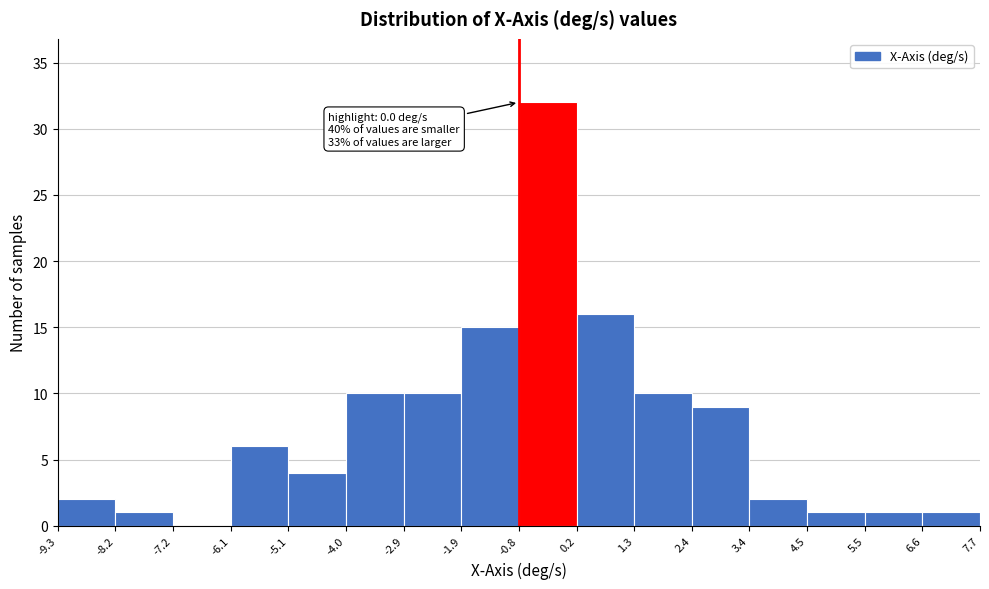

Over which range of the x-axis is the bar tallest?

-0.8 to 0.2